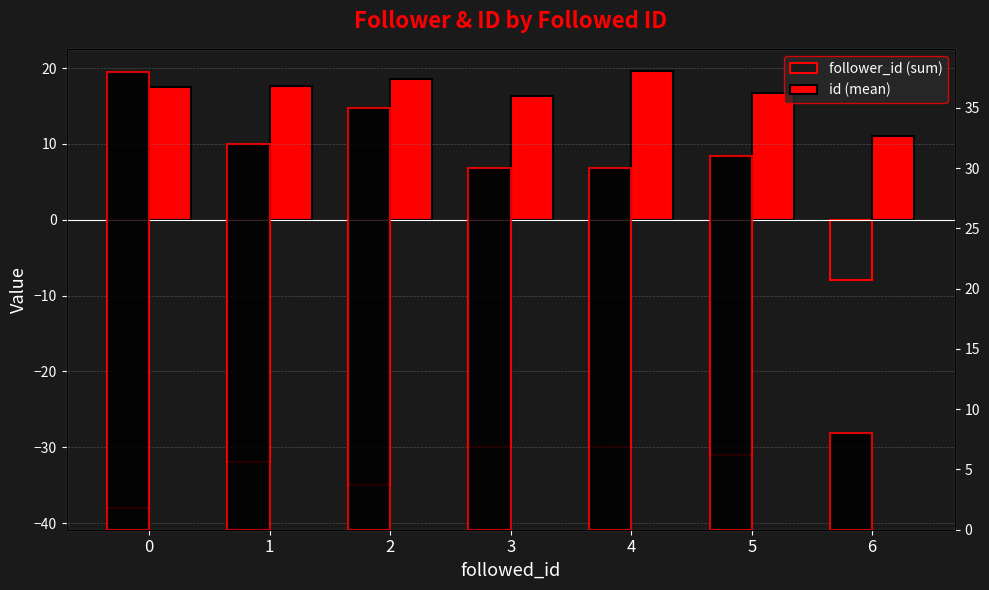

What are all the series names shown in the legend?

follower_id (sum), id (mean)